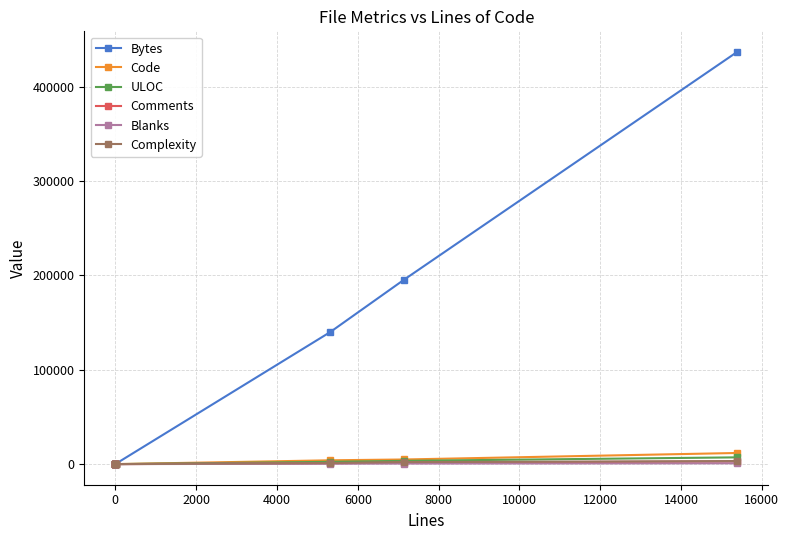

What is the average value of the Comments series?

656